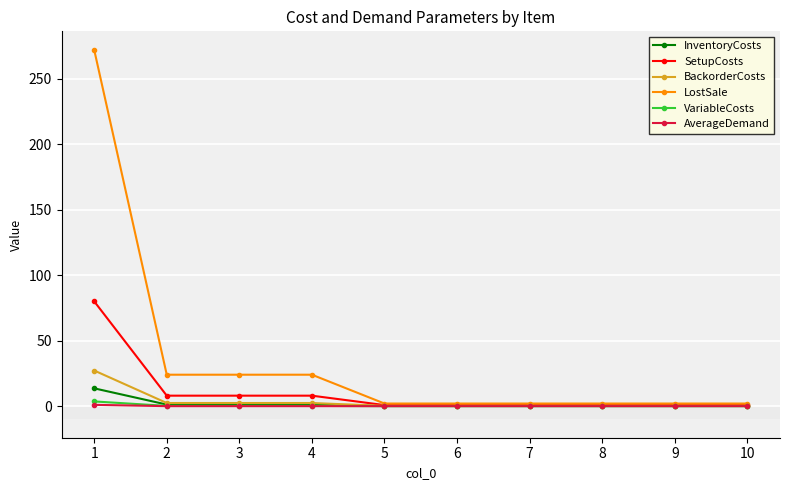

Which series has the widest spread of values?

LostSale